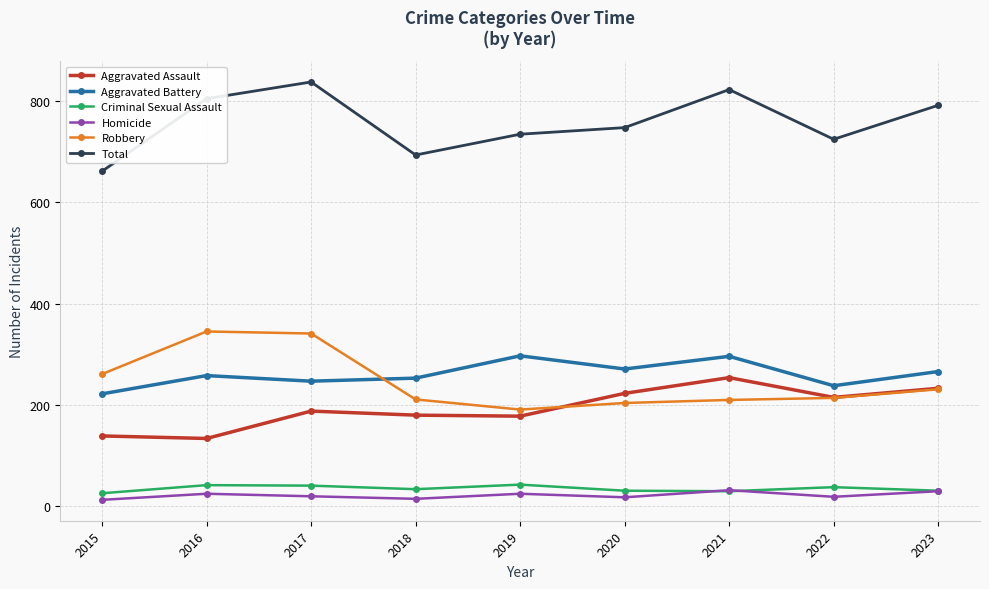

The Aggravated Battery series shows 402 at 2016. True or false?

False